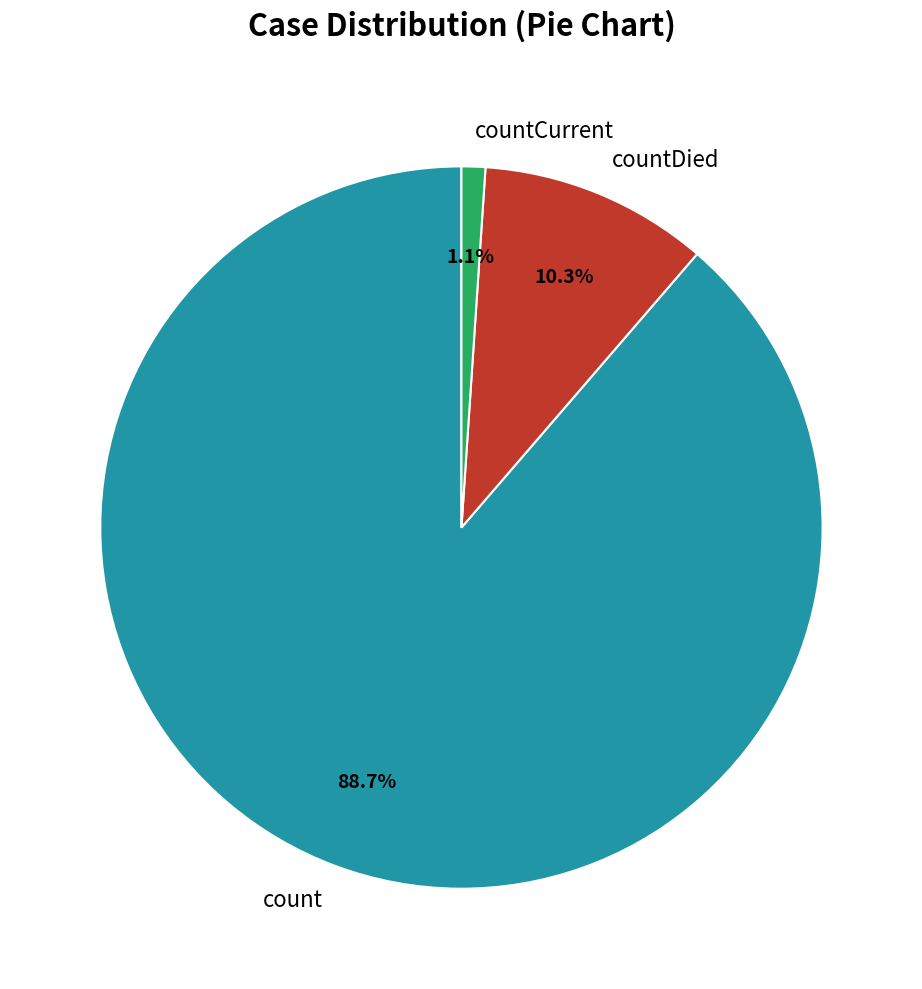

Count the number of slices in the pie.

3